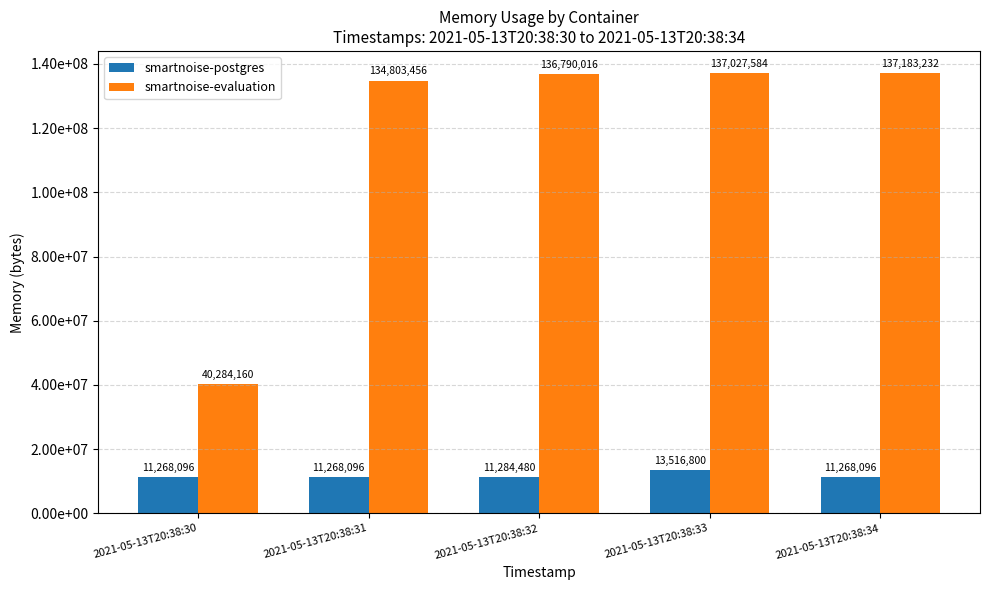

Which category has the lowest value in the smartnoise-evaluation series?

2021-05-13T20:38:30